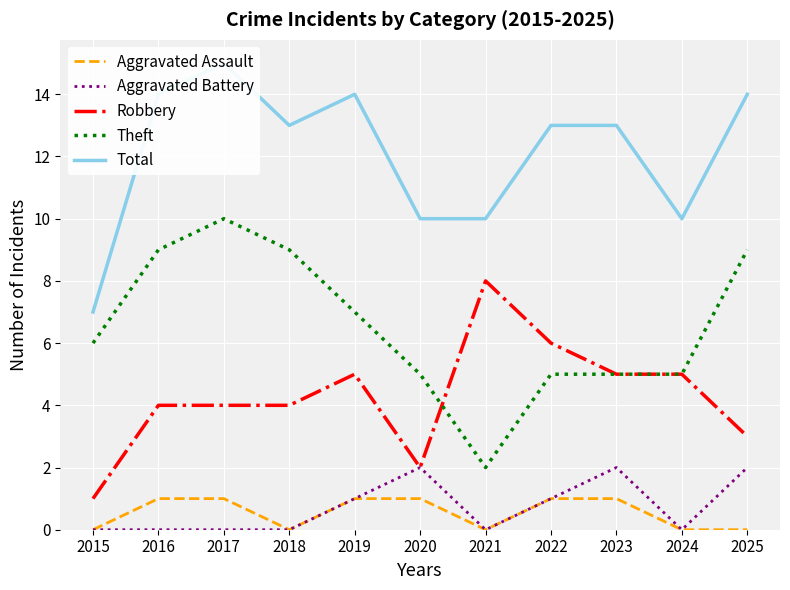

Is this an area chart (filled region under the line)?

No